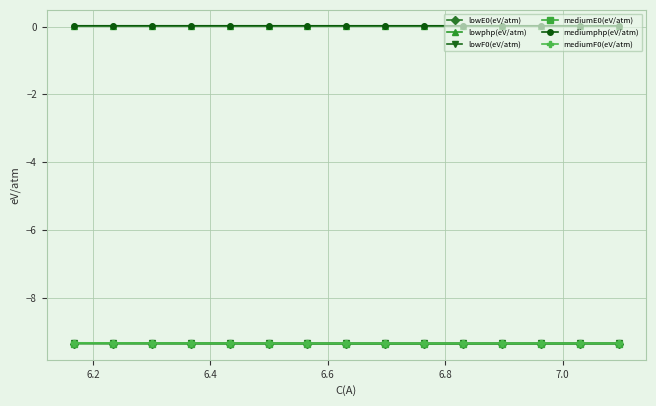

What is the smallest value displayed?

-9.4